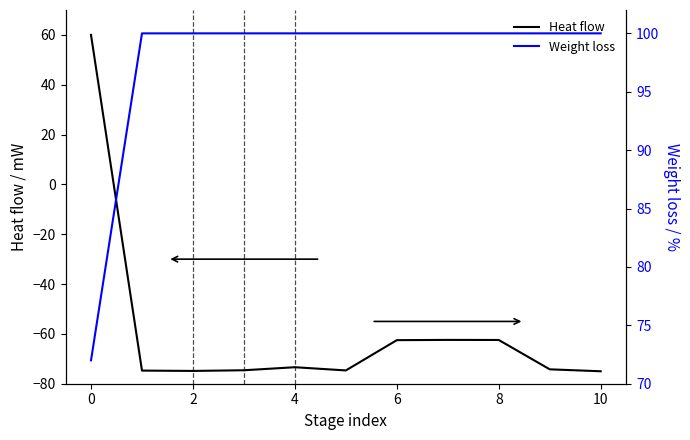

What is the label of the 3rd point from the left?

2